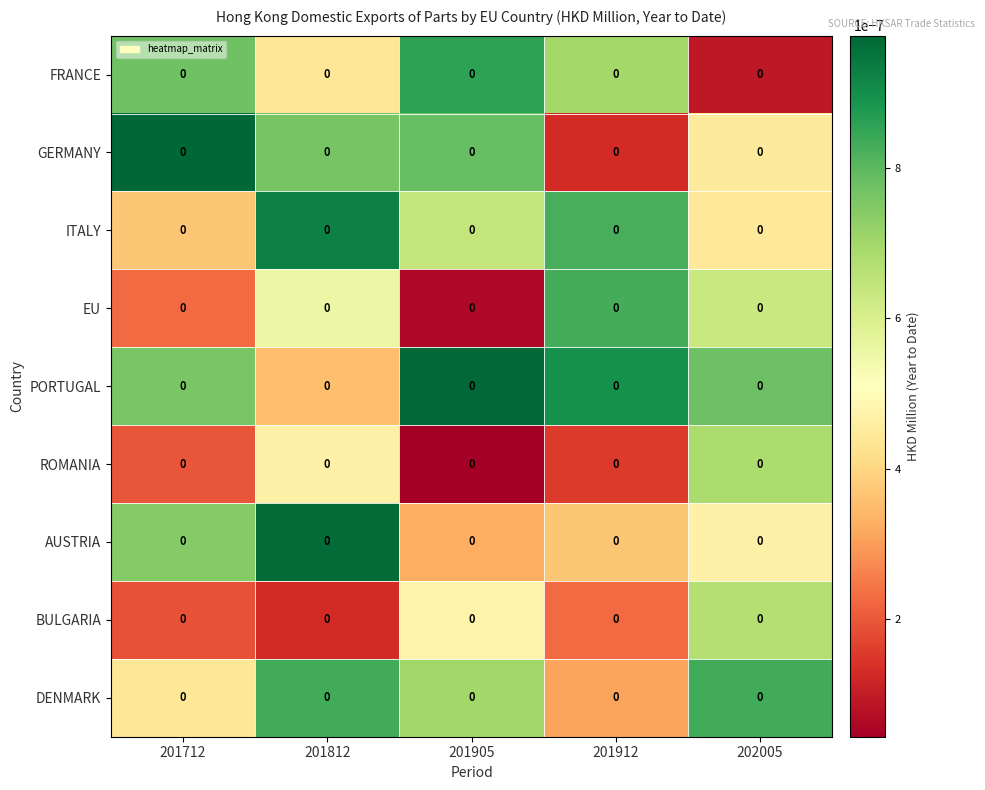

Which has a higher value, 202005 or 201905?

201905